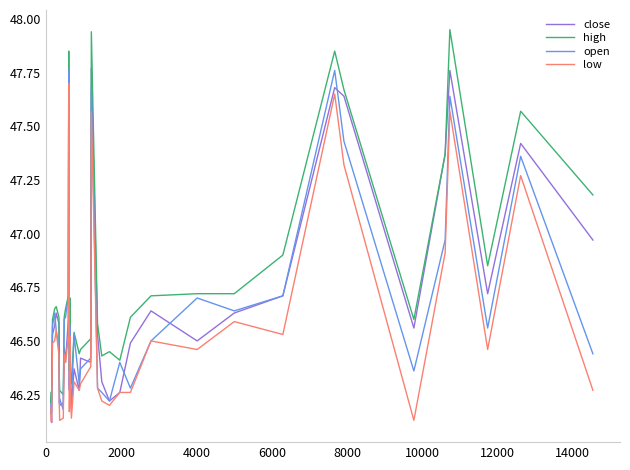

True or false: high and low intersect in this chart.

False